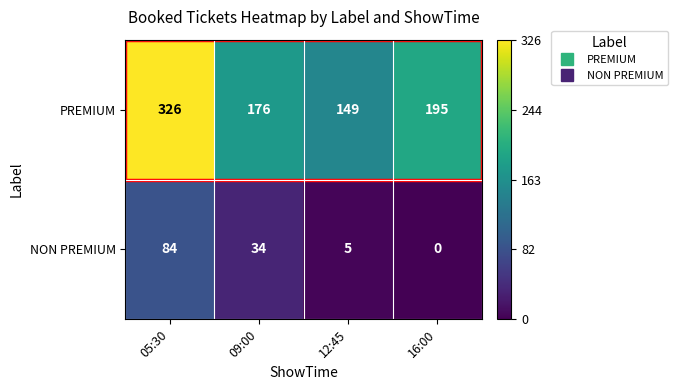

Which series has the largest range (max minus min)?

PREMIUM